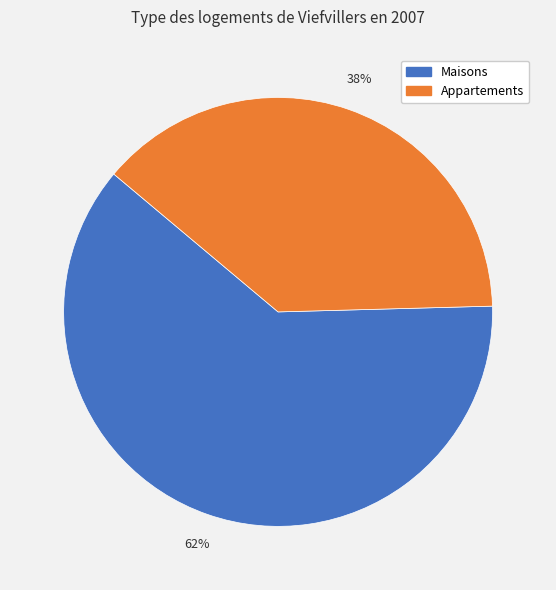

To the nearest percent, what is the average slice percentage?

50%